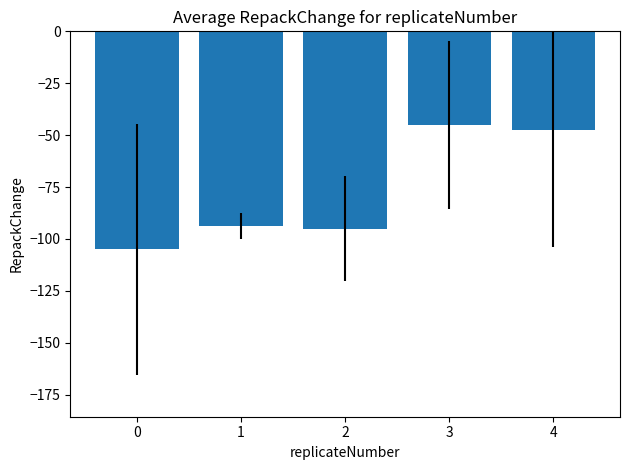

What is the smallest value displayed?

-105.0